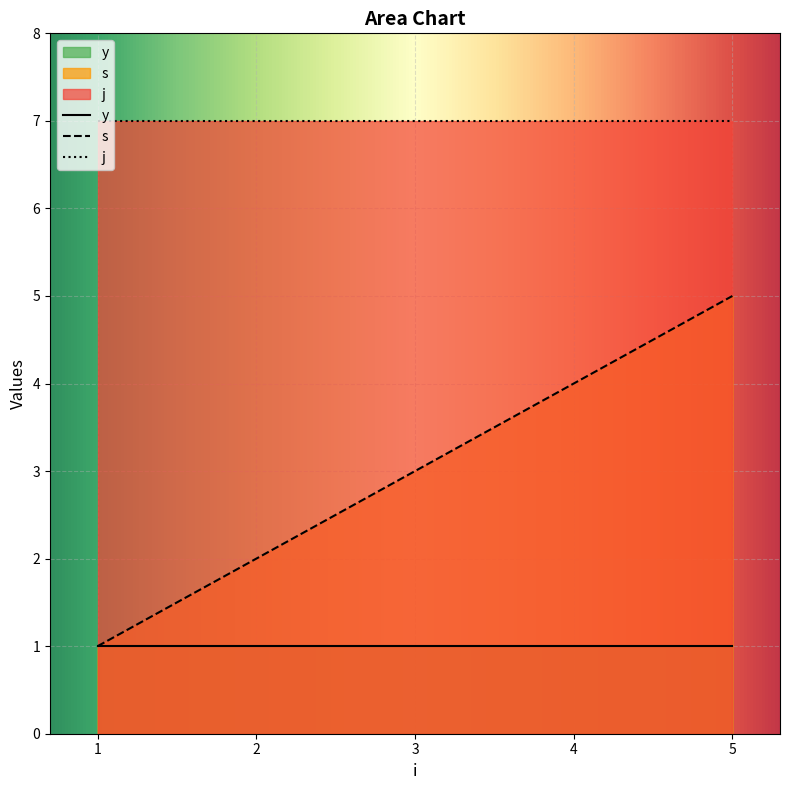

Where does the s series first go above 3?

4